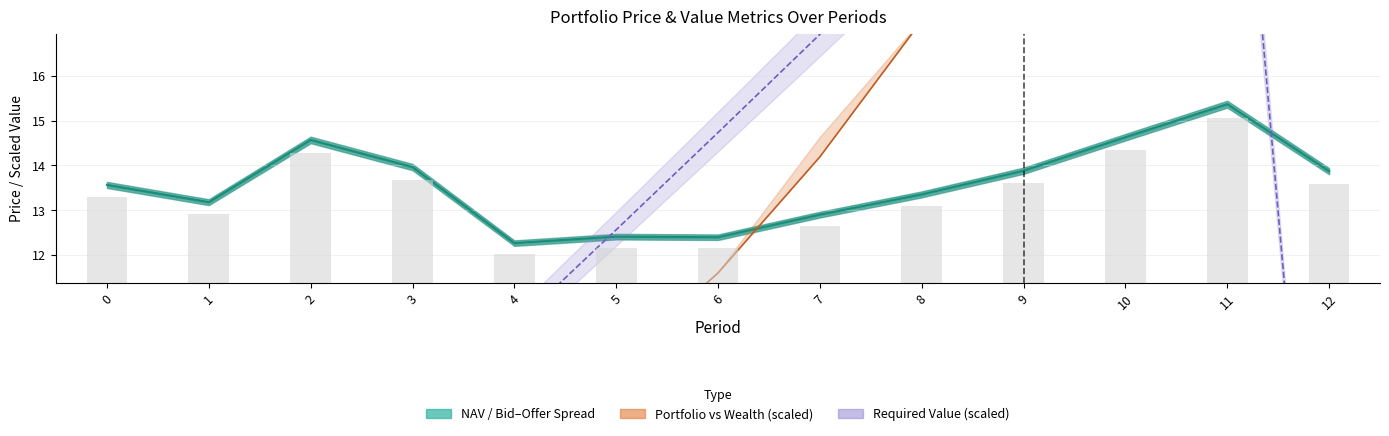

Reading right to left, transcribe all the data shown in this chart.

NAV: 13.9	15.4	14.6	13.9	13.4	12.9	12.4	12.4	12.3	14.0	14.6	13.2	13.6
Bid Price: 8.3	9.2	8.8	8.3	8.0	7.7	7.4	7.4	7.4	8.4	8.7	7.9	8.1
Portfolio Value: 23.4	24.8	22.5	19.9	17.2	14.2	11.6	9.6	7.2	5.9	4.4	2.0	0.0
Required Value: 0.0	25.9	23.6	21.4	19.1	16.9	14.7	12.6	10.4	8.3	6.2	4.1	0.0